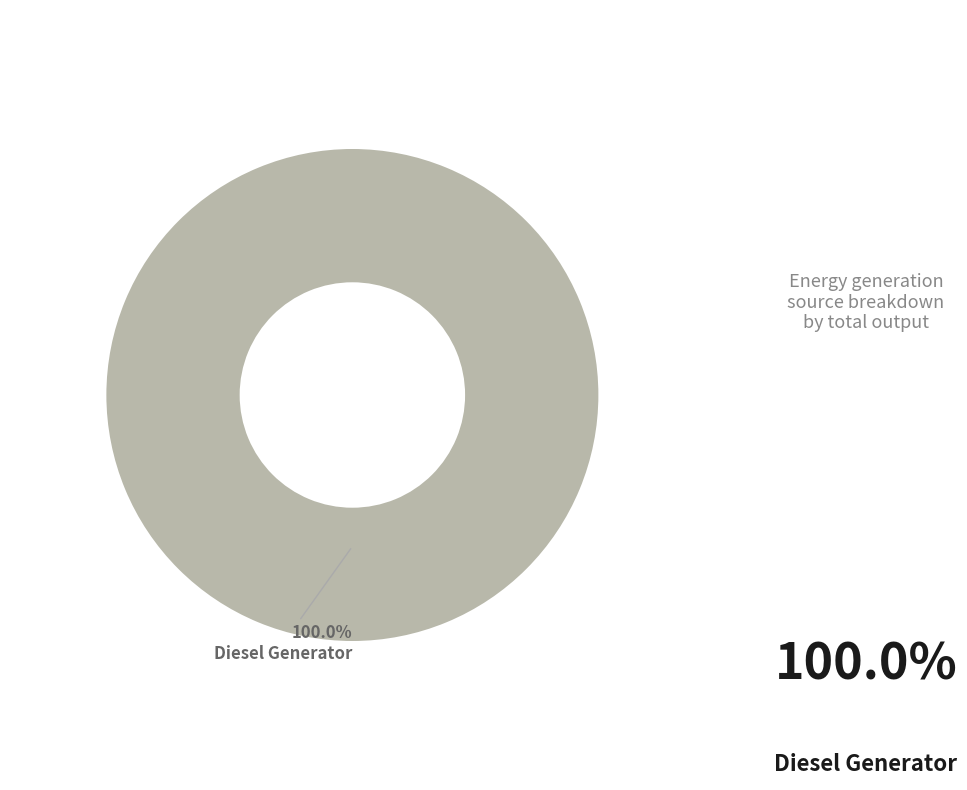

To the nearest percent, what percentage of the pie is Diesel Generator?

100%